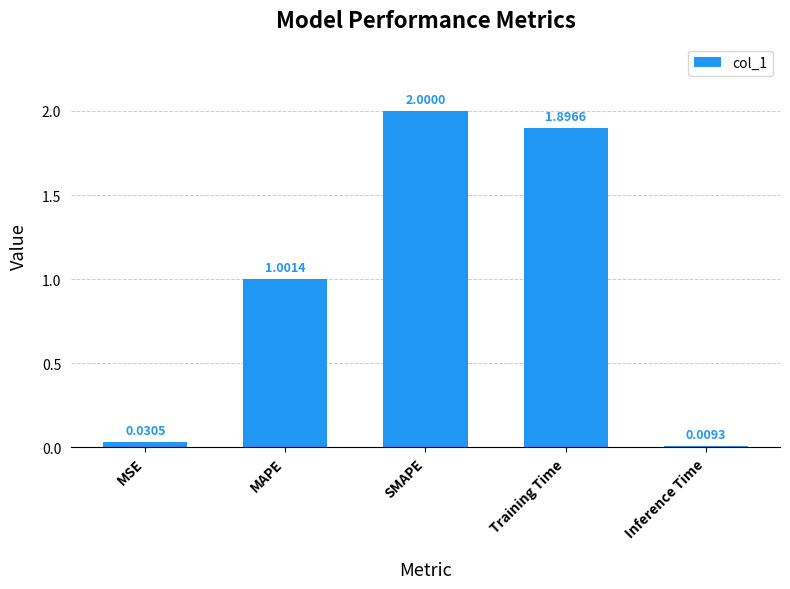

Rank the categories by value from lowest to highest.

Inference Time, MSE, MAPE, Training Time, SMAPE